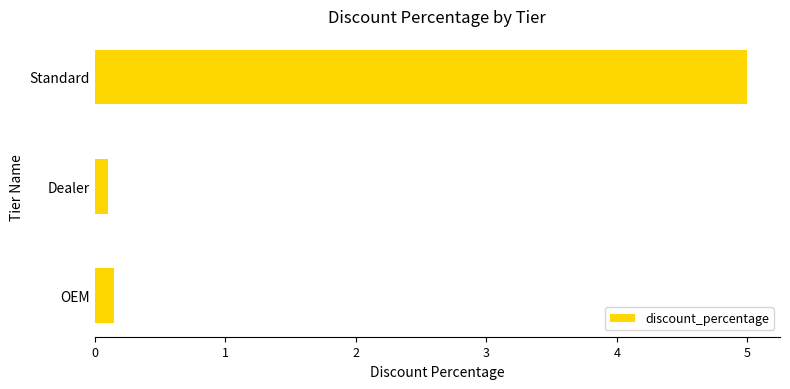

True or false: the data shows 1.4 at Standard.

False